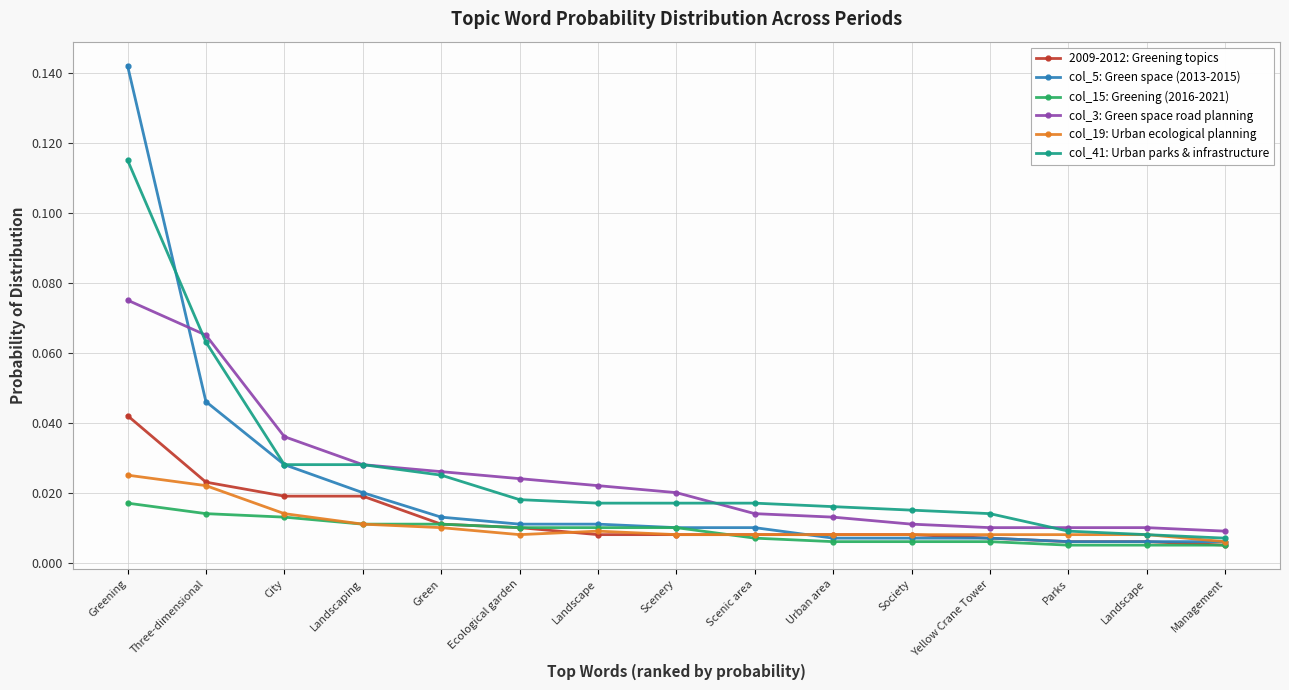

What is the sum of all col_41: Urban parks & infrastructure values?

0.4